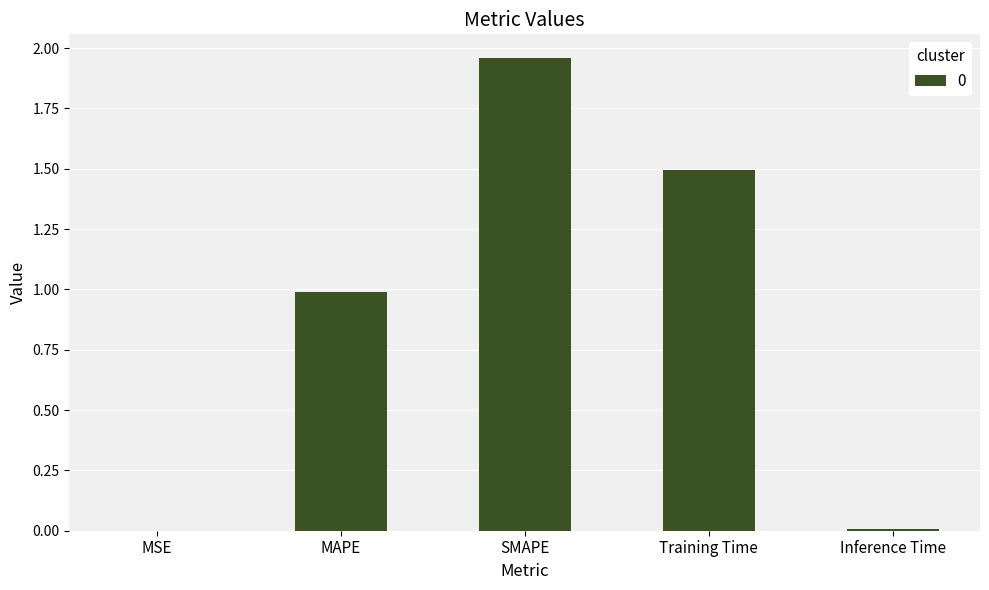

Which has a higher value, SMAPE or MAPE?

SMAPE